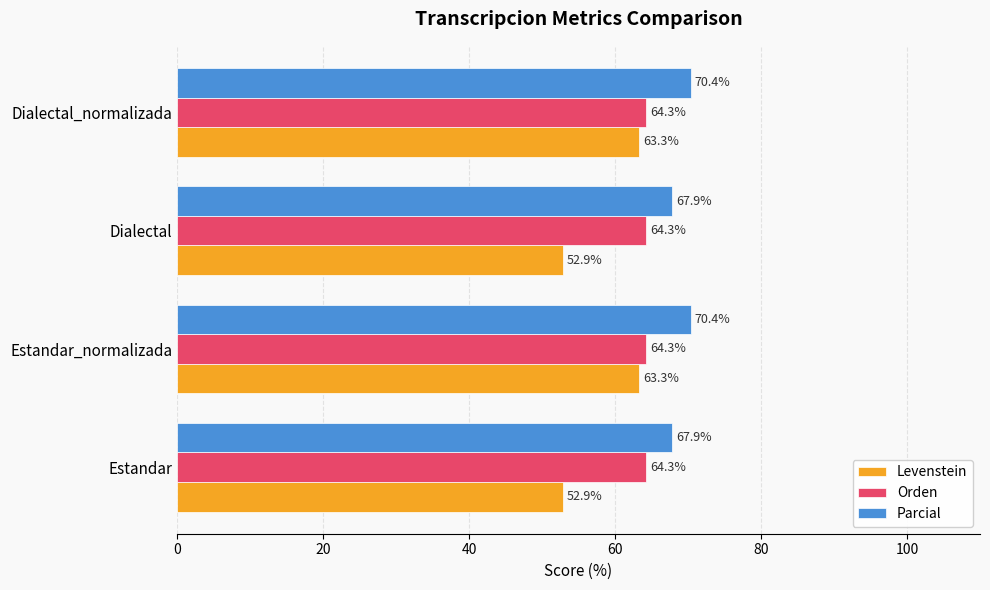

What is the difference between the second highest and second lowest values in the Parcial series?

2.5